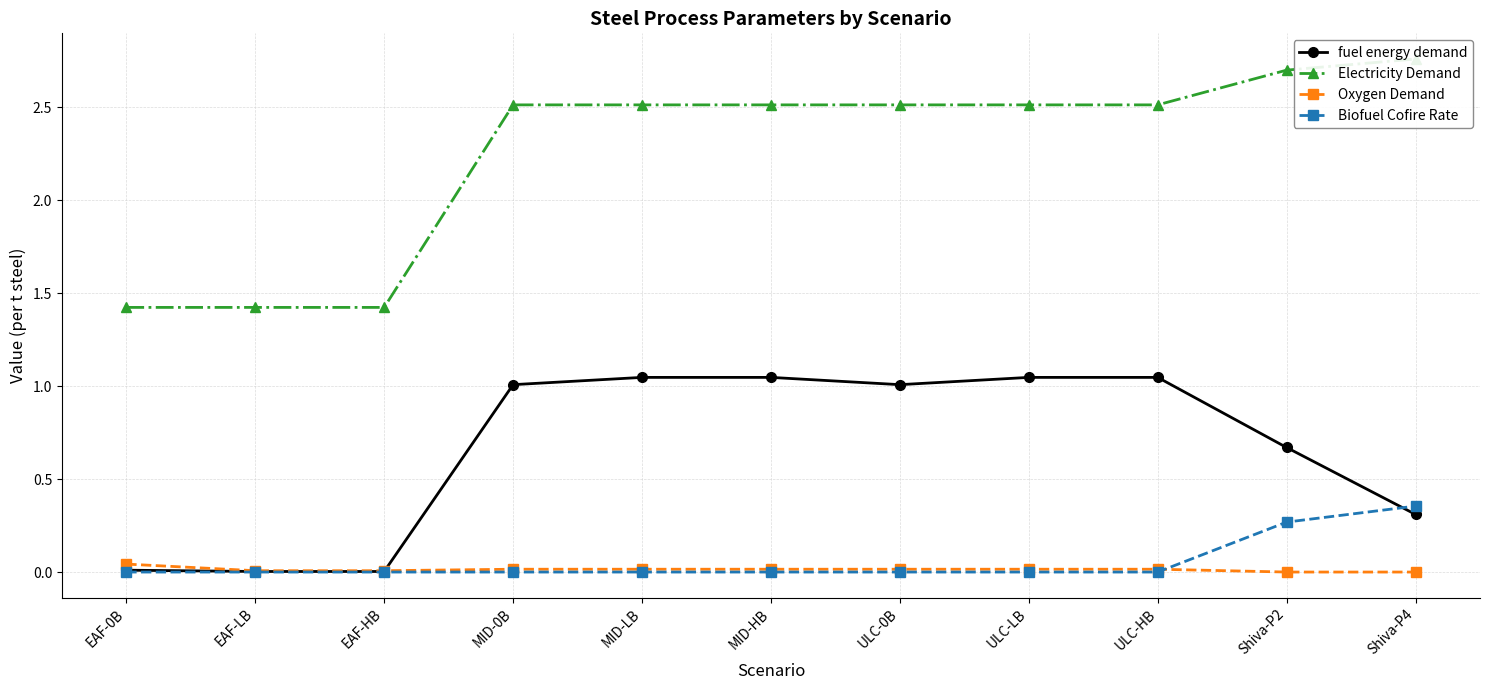

Which series has the largest total across all categories?

Electricity Demand